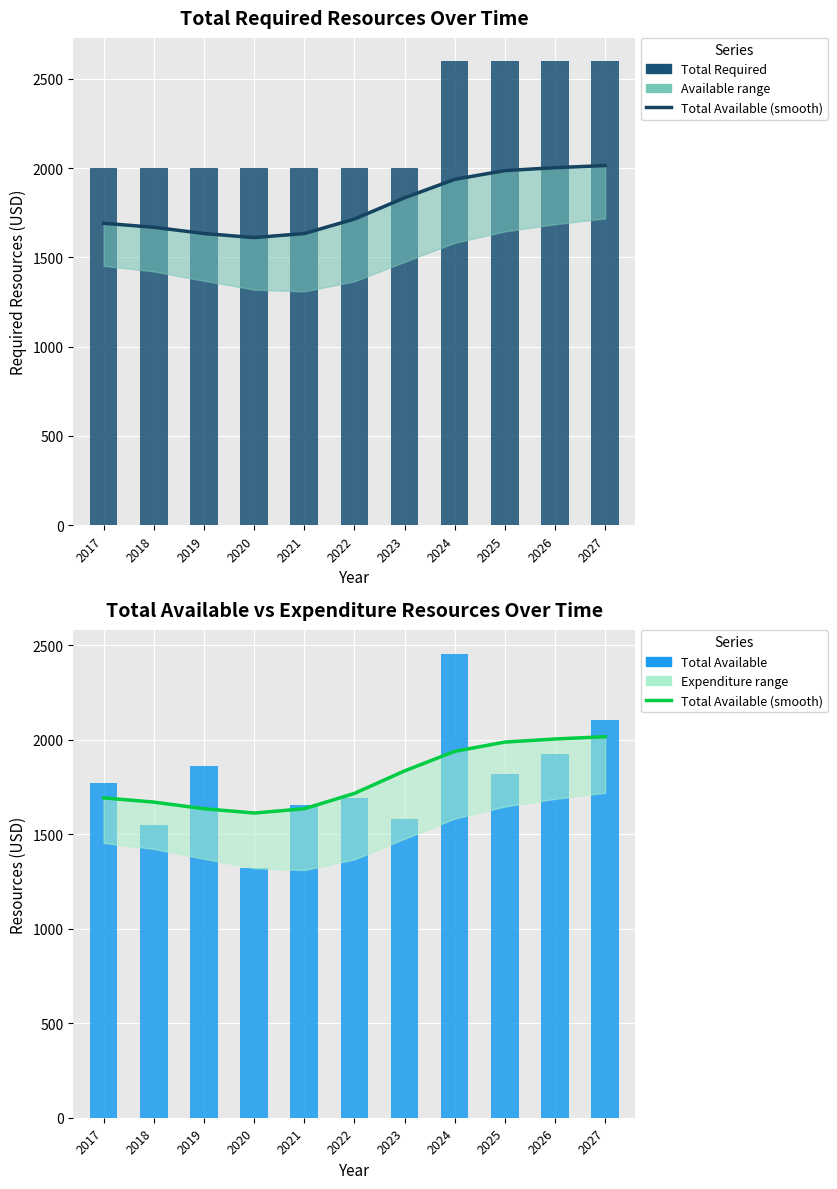

What is the value of the Total Required bar at the 7th from the left?

2000.0